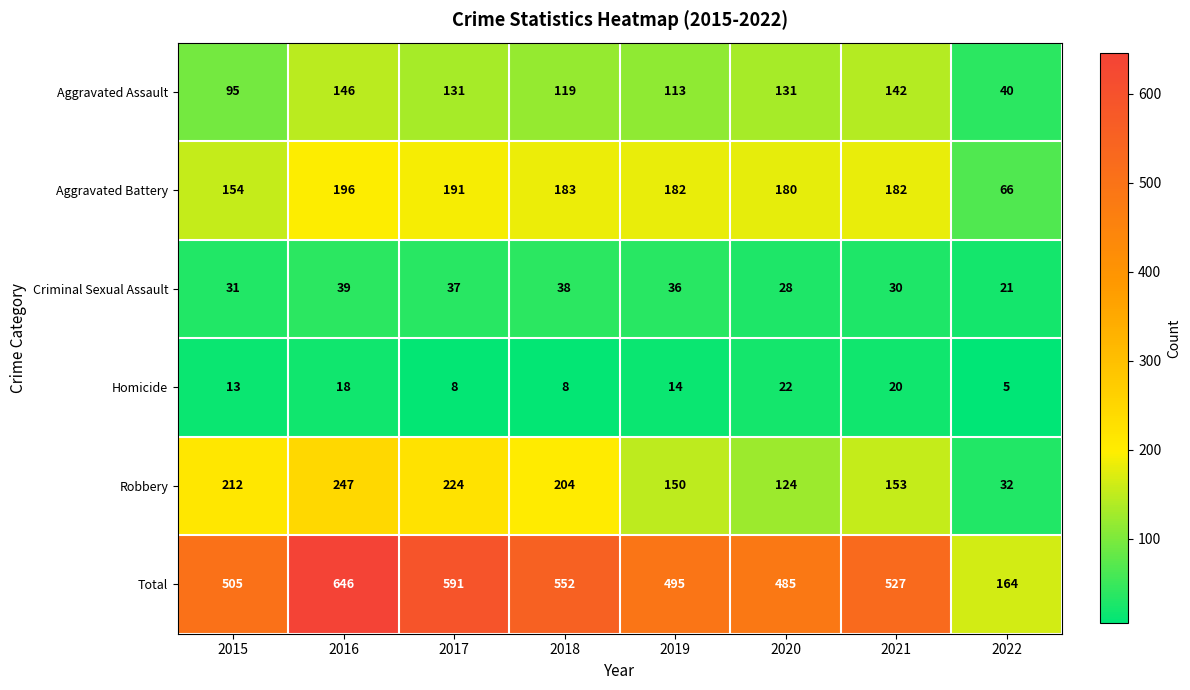

At which category is the sum across all series the highest?

2016